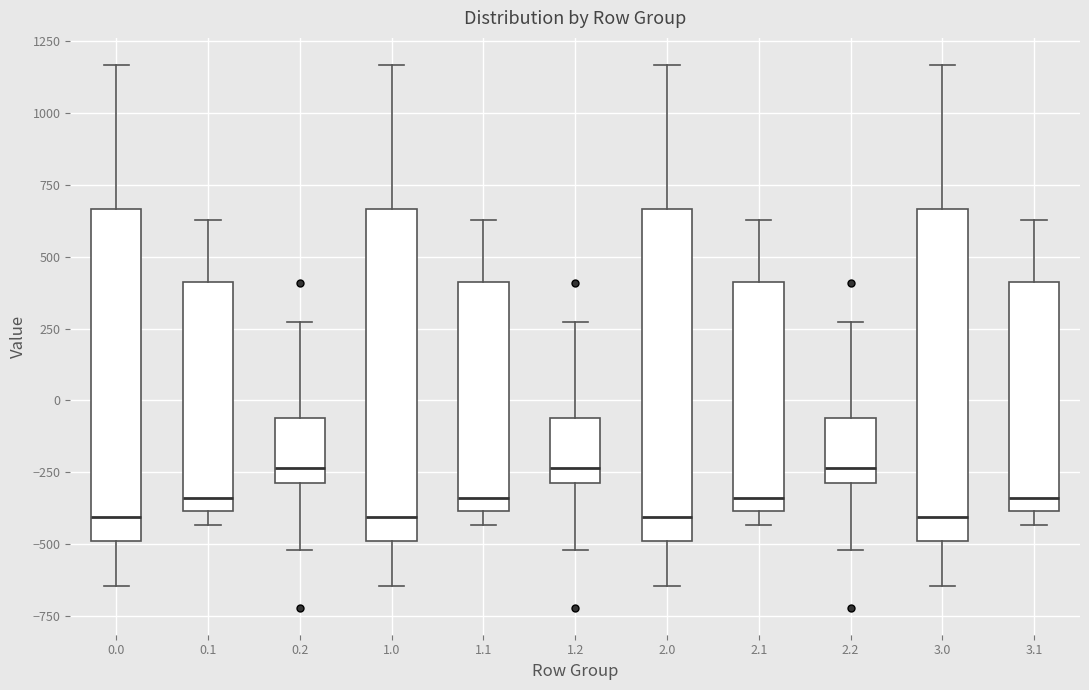

Where does the median line of the box at x = 0.2 sit on the y-axis? The values are not printed on the chart, so give them approximately, as read against the axis.

-250